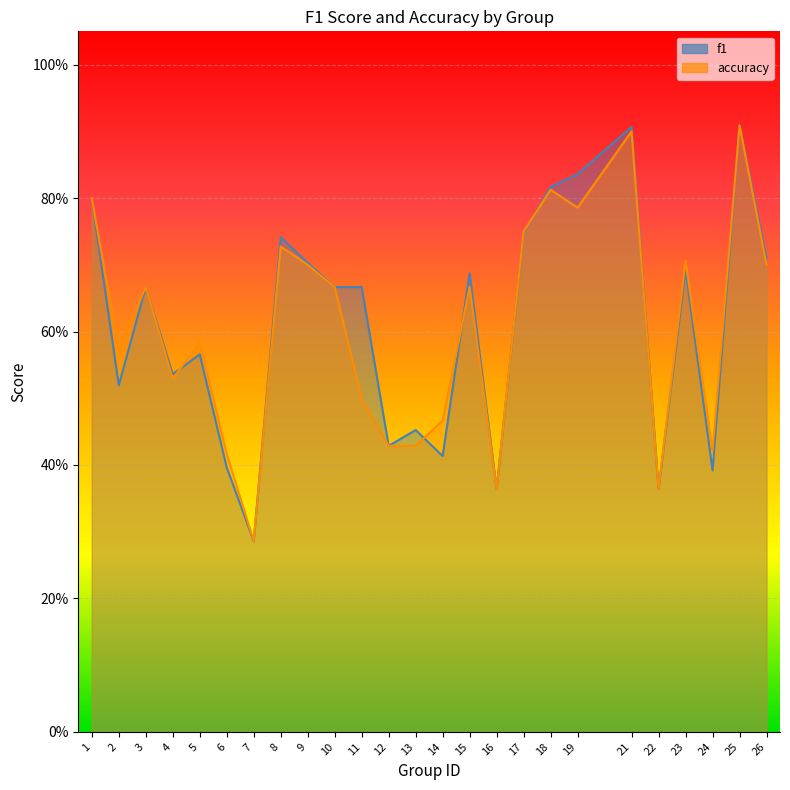

At 22, list the series in order from largest to smallest.

f1, accuracy